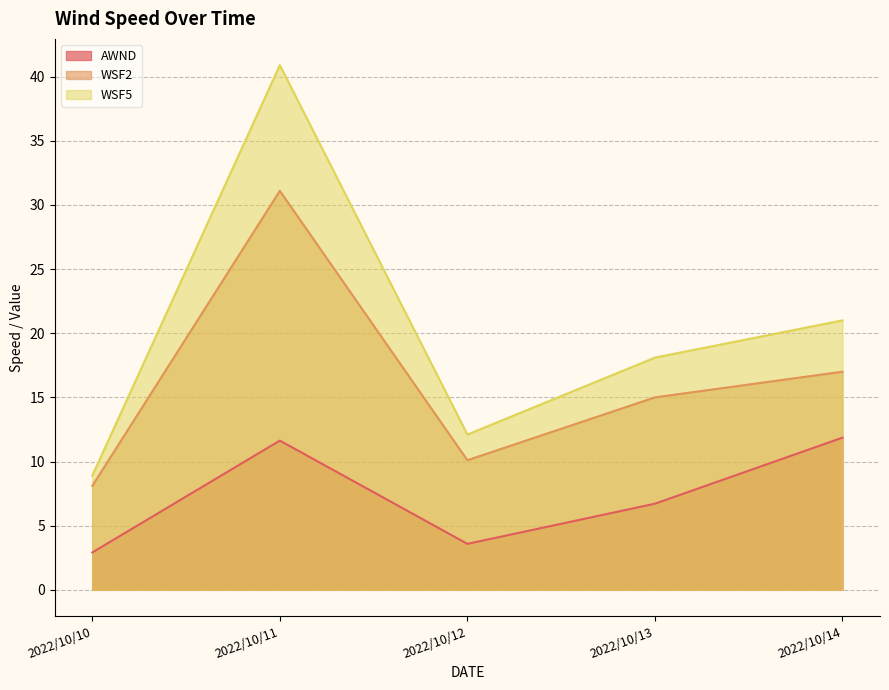

Reading right to left, extract all data points from this chart.

AWND: 2022/10/14=11.9	2022/10/13=6.7	2022/10/12=3.6	2022/10/11=11.6	2022/10/10=2.9
WSF2: 2022/10/14=17.0	2022/10/13=15.0	2022/10/12=10.1	2022/10/11=31.1	2022/10/10=8.1
WSF5: 2022/10/14=21.0	2022/10/13=18.1	2022/10/12=12.1	2022/10/11=40.9	2022/10/10=8.9